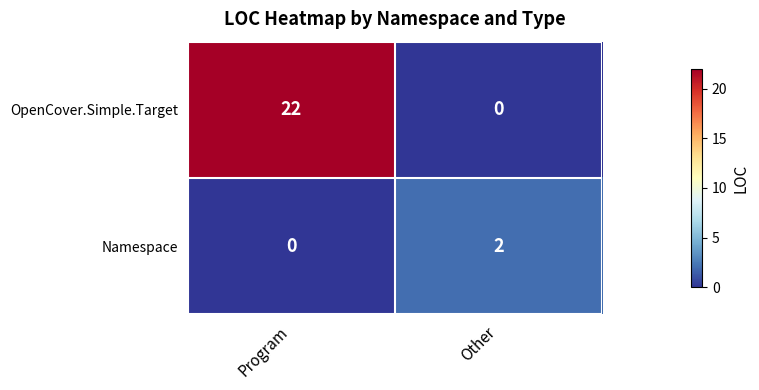

What is the maximum value shown in the chart?

22